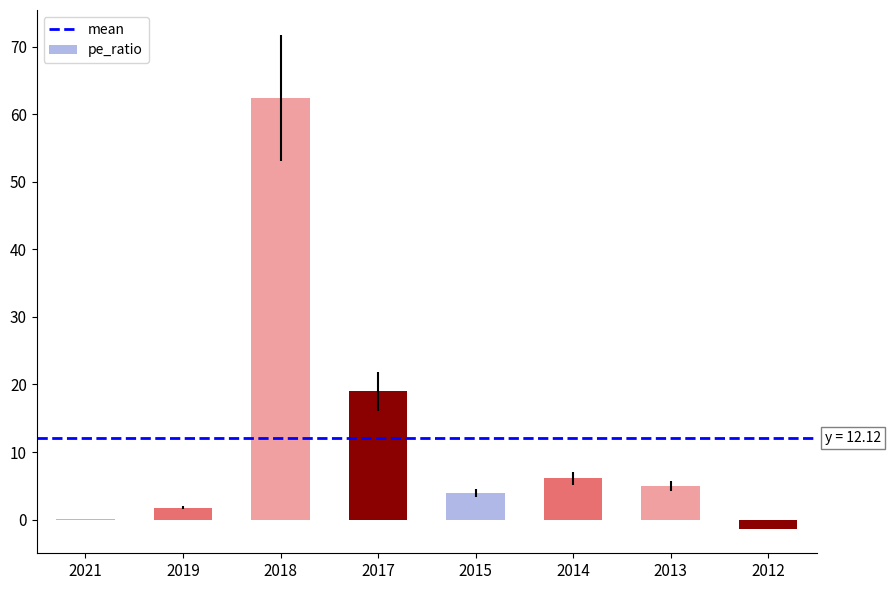

What is the change in value from 2017 to 2012?

-20.3